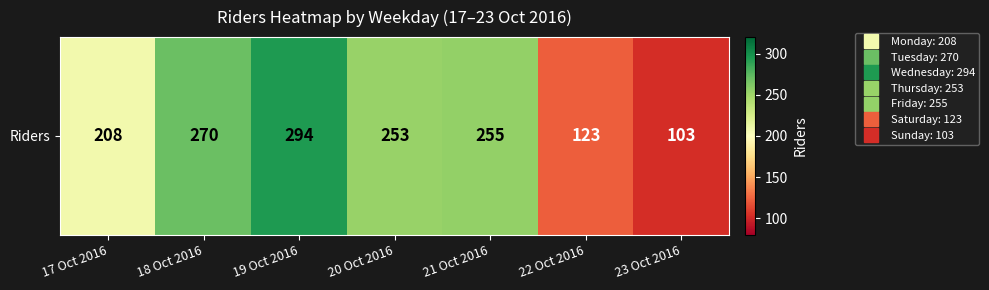

How many data points does each series have?

7